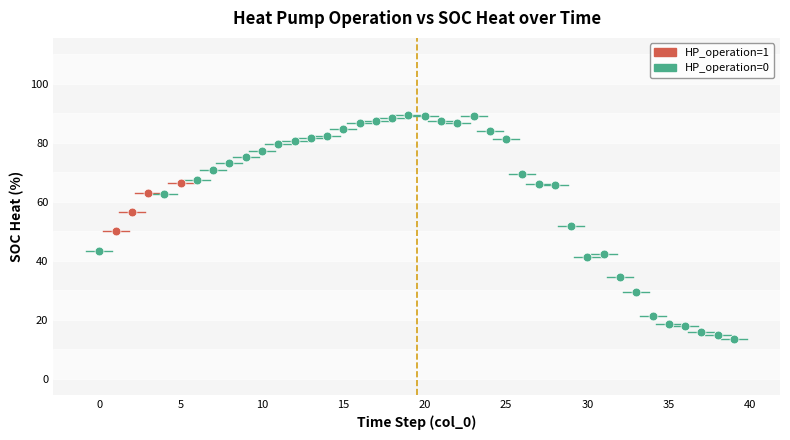

Which series has the widest spread of Y values?

HP_operation=0